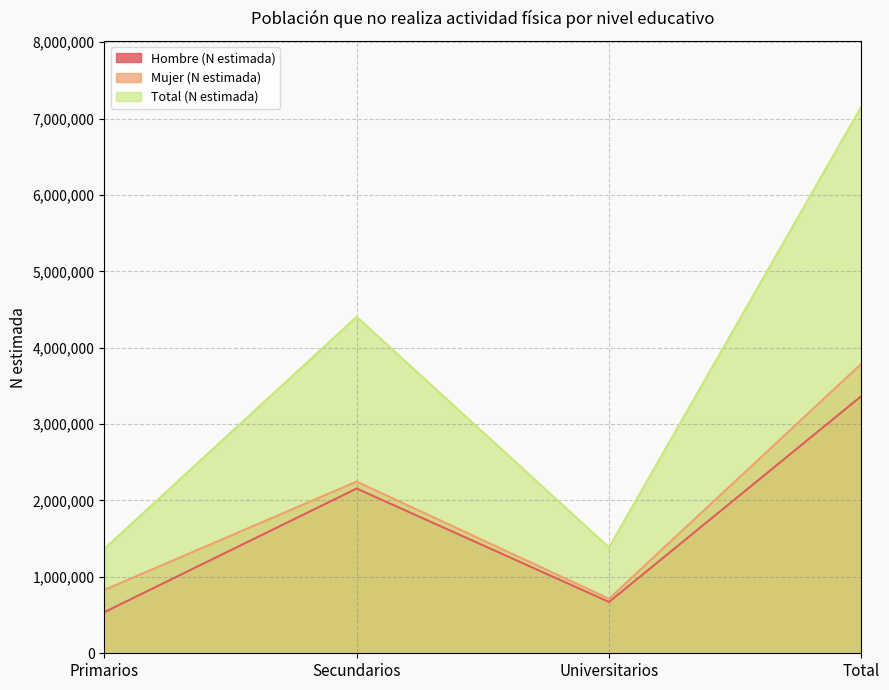

What is the label of the 2nd point from the right?

Universitarios